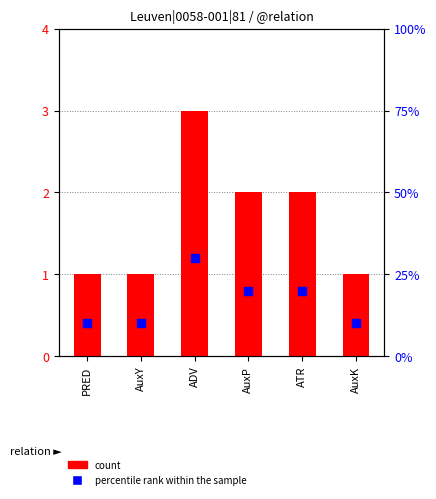

At how many categories does at least one series exceed 9?

6